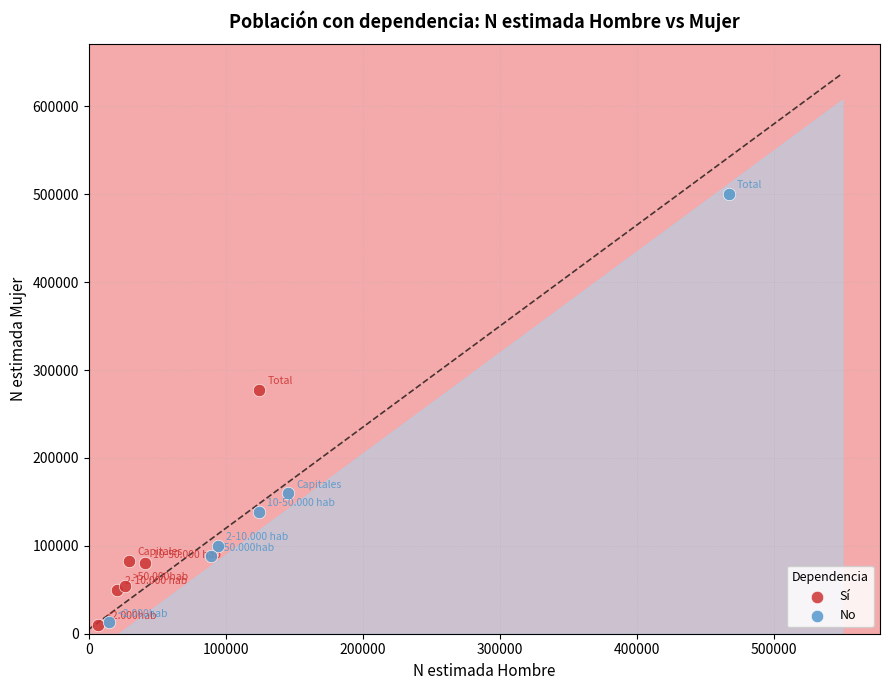

Which series has the largest Y range (max minus min)?

No